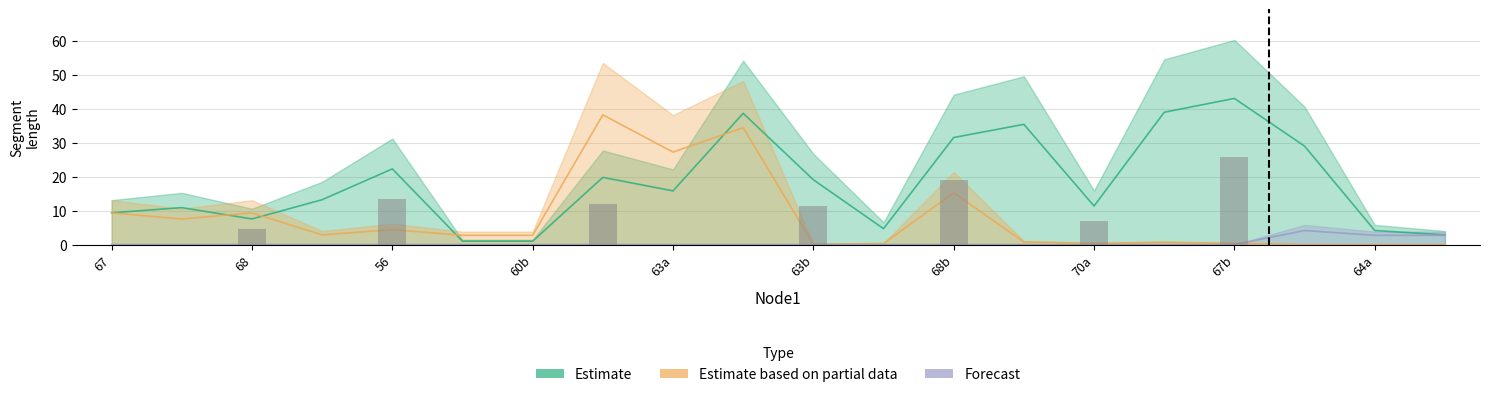

Where does the Estimate based on partial data series first go above 2?

67